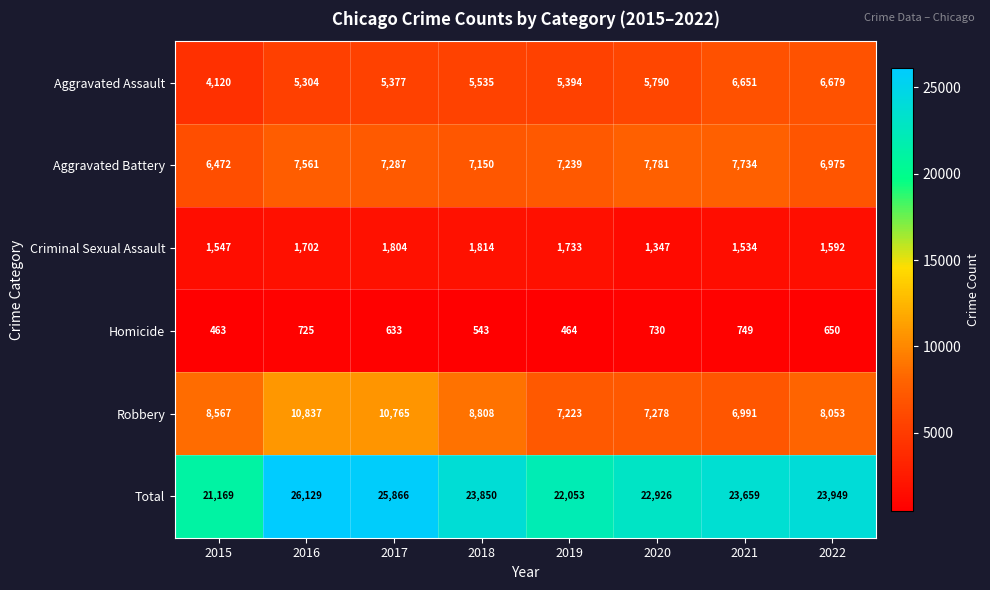

At which label is Homicide closest to 606?

2017